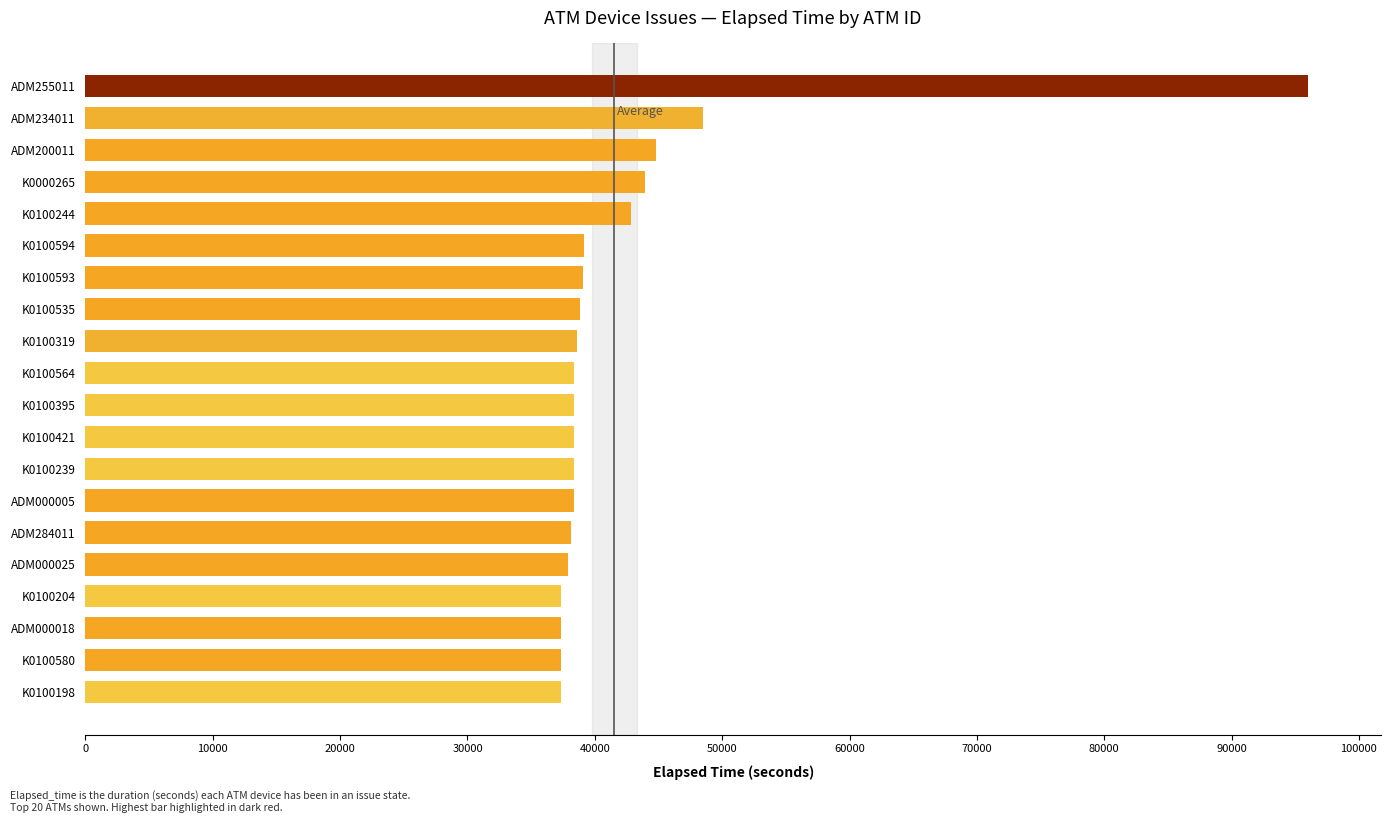

Approximately how many times larger is the value at ADM000025 compared to K0100564?

1.0